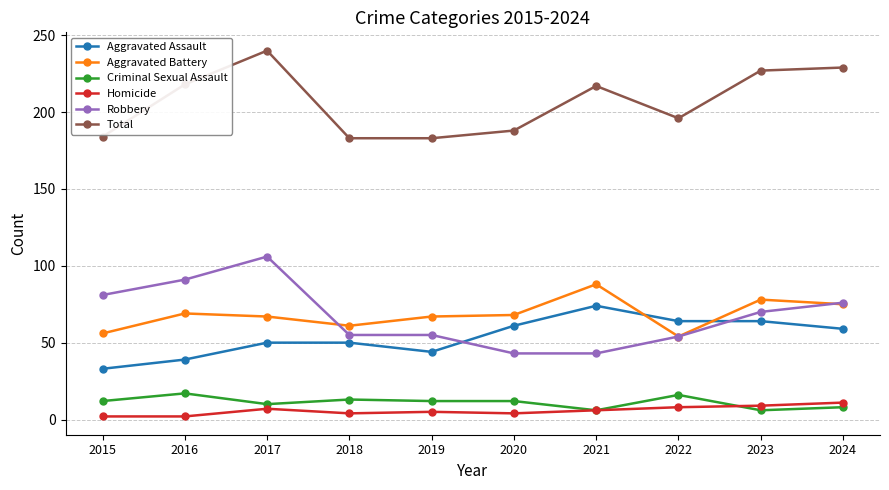

Between 2018 and 2021, which series saw the biggest shift?

Total